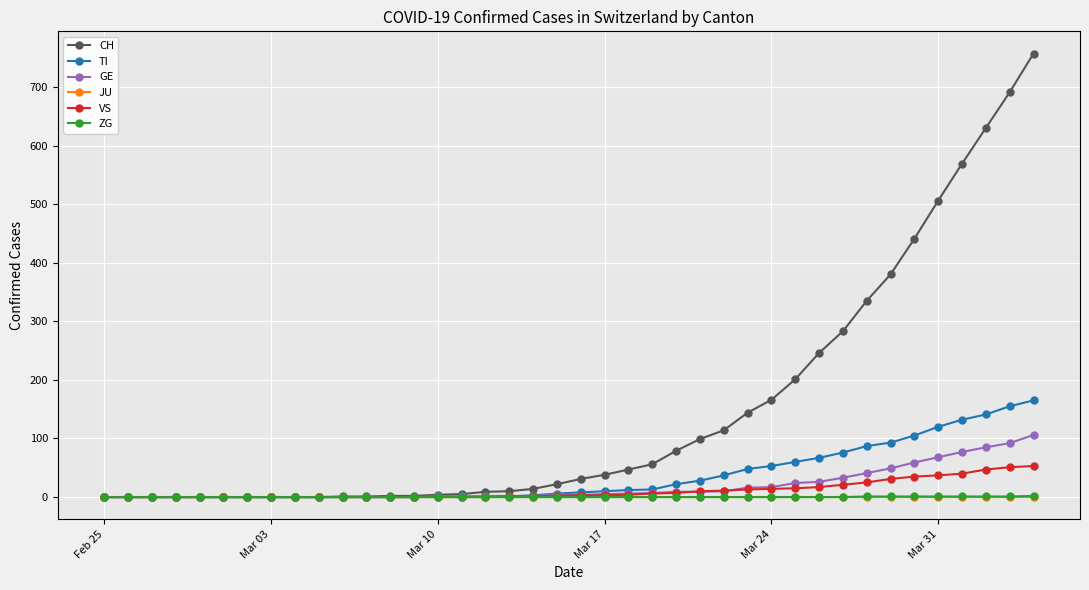

What is the maximum value shown in the chart?

757